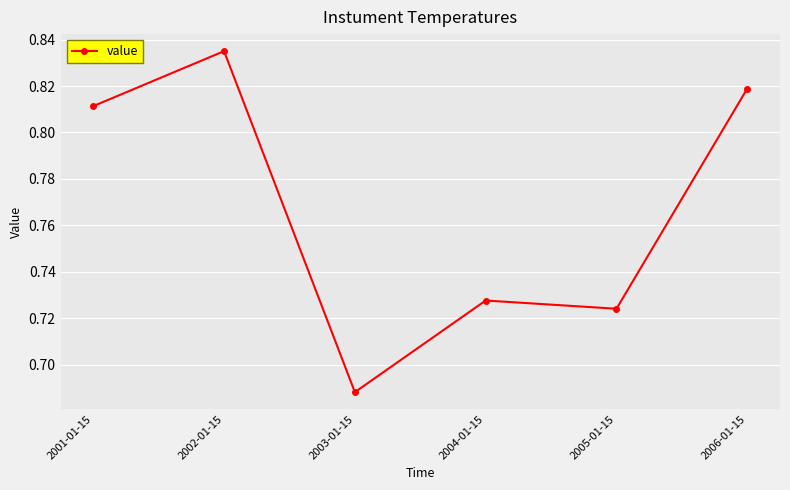

List the labels in order of value, smallest first.

2003-01-15, 2005-01-15, 2004-01-15, 2001-01-15, 2006-01-15, 2002-01-15